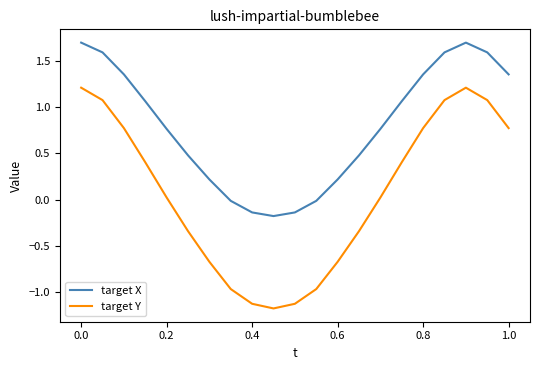

What is the smallest value displayed?

-1.2